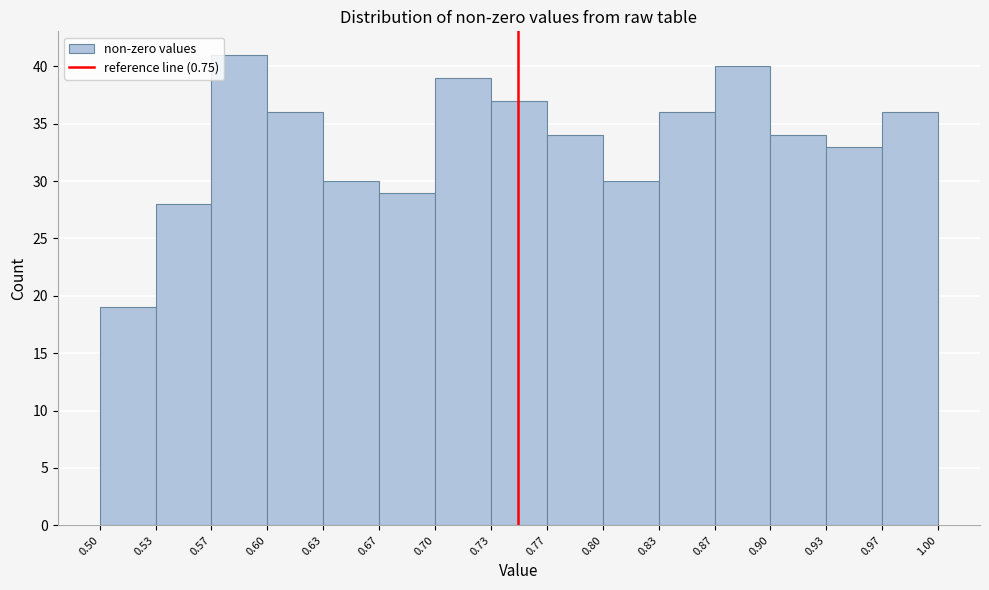

Over which range of the x-axis is the bar tallest?

0.57 to 0.60